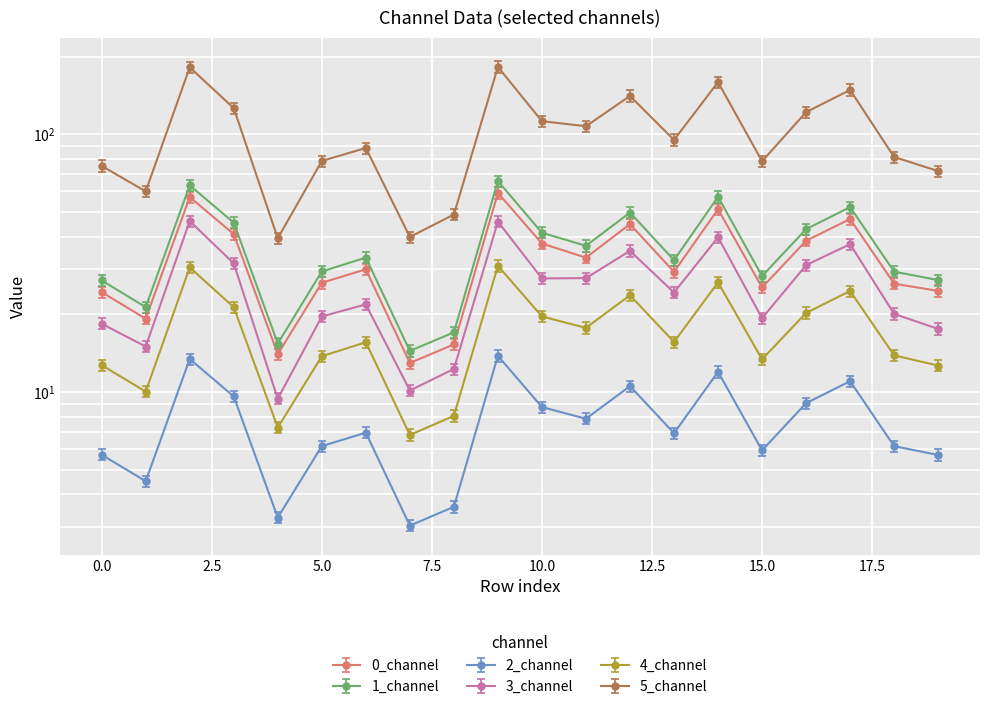

What is the difference between the second highest and minimum values in the 3_channel series?

36.4